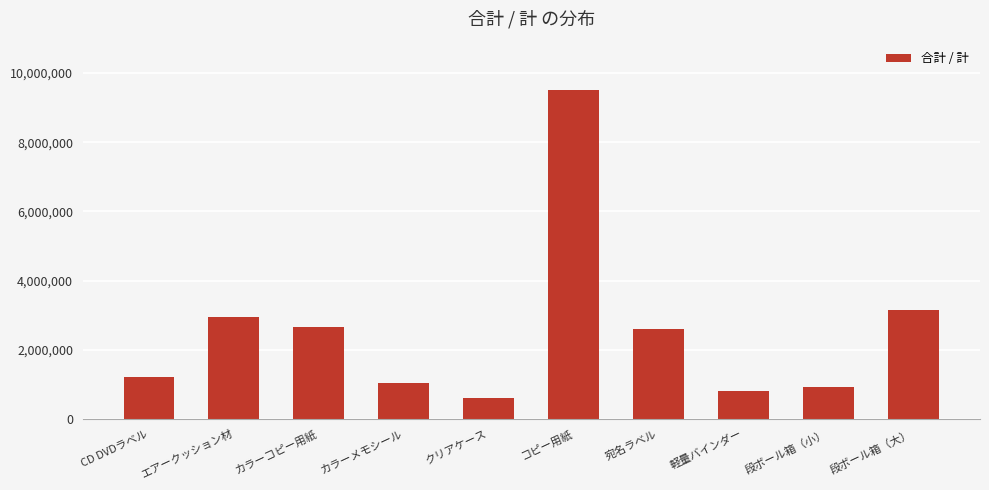

What is the value of the 2nd bar from the left?

2956800